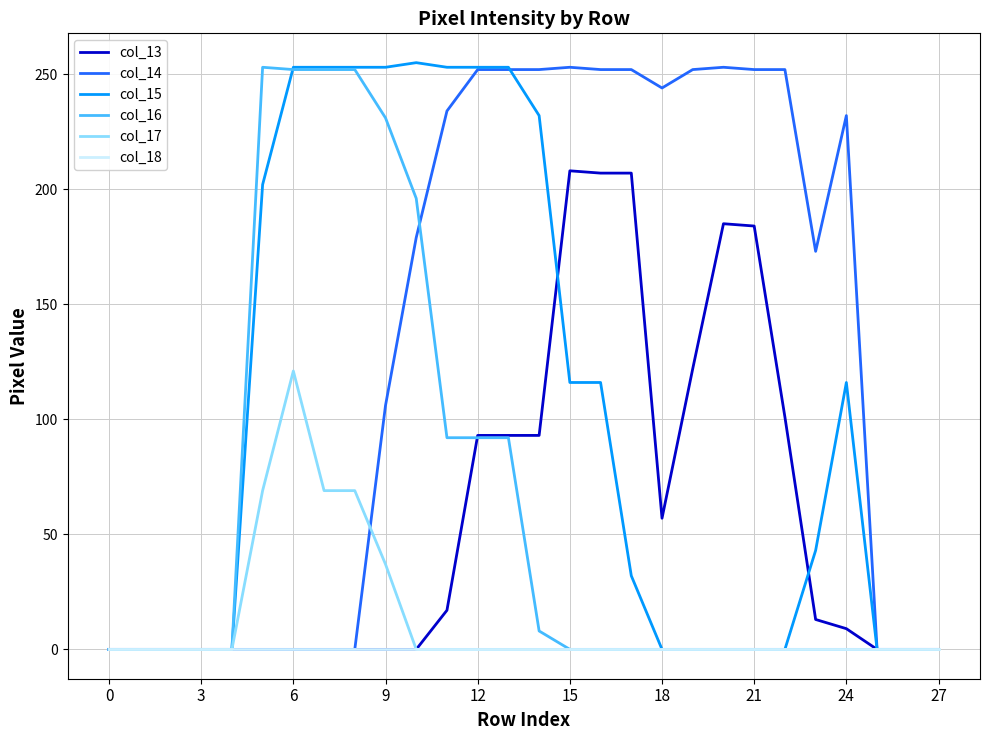

Which series has the largest total across all categories?

col_14